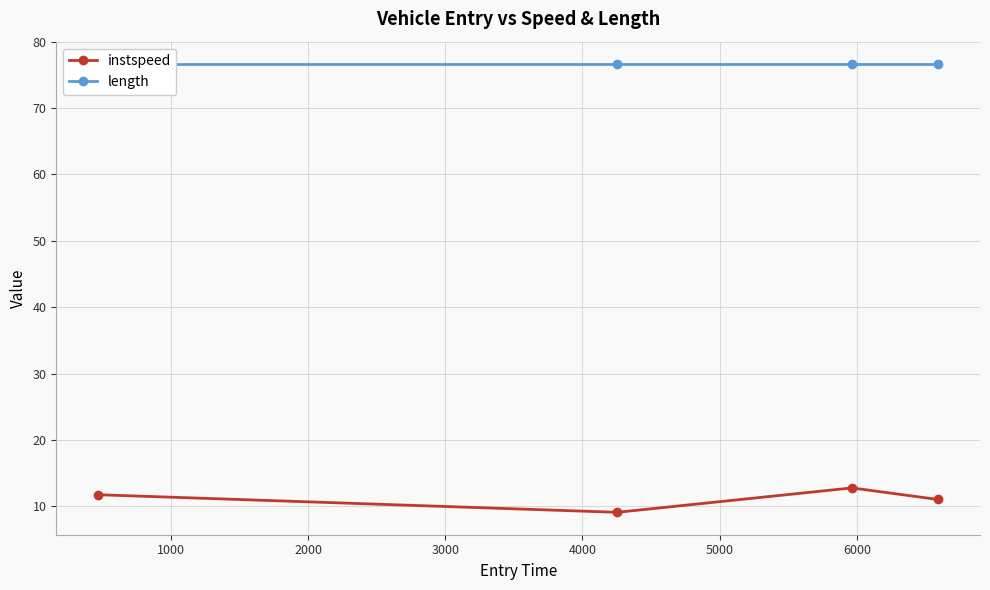

Reading left to right, what are all the values shown in this chart?

instspeed: 11.8	9.1	12.8	11.1
length: 76.6	76.6	76.6	76.6